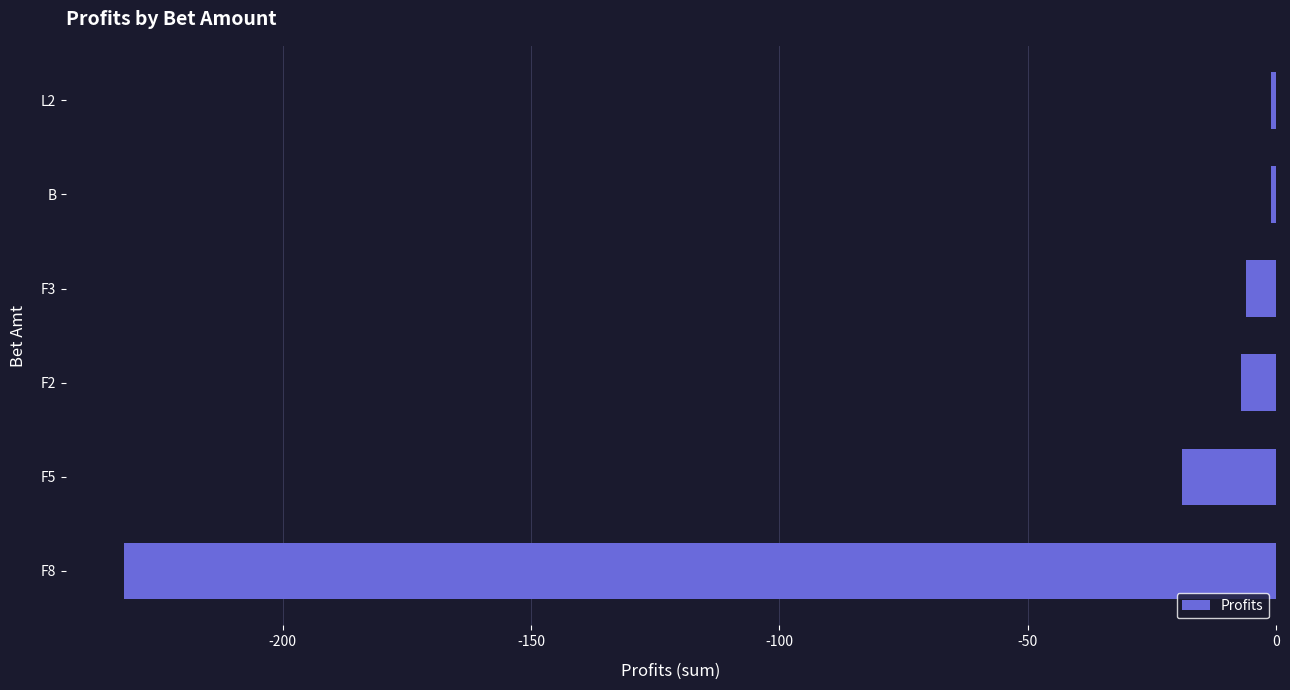

Which category has the lowest value across all series?

F8